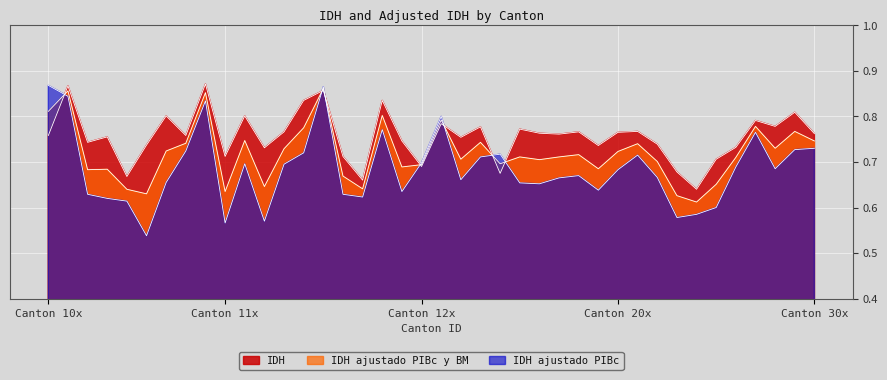

List the series in order of their peak value, lowest first.

IDH ajustado PIBc y BM, IDH ajustado PIBc, IDH